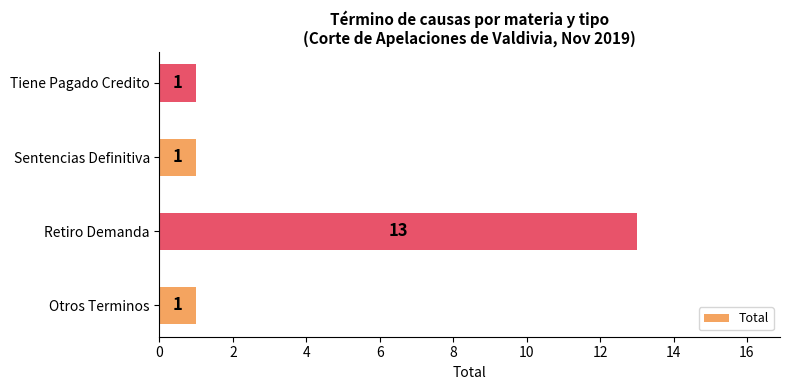

Between Tiene Pagado Credito and Retiro Demanda, which is larger?

Retiro Demanda